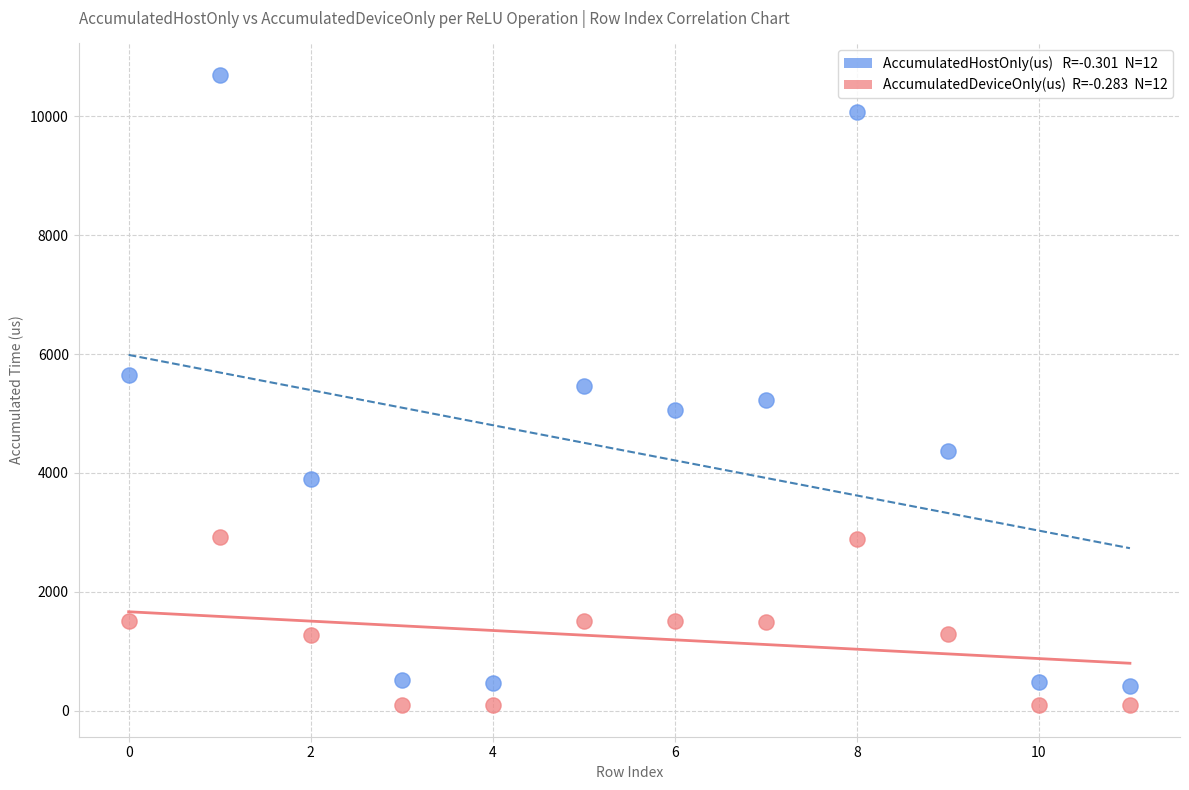

Across all data points, what is the range of Y values (max minus min)?

10600.8